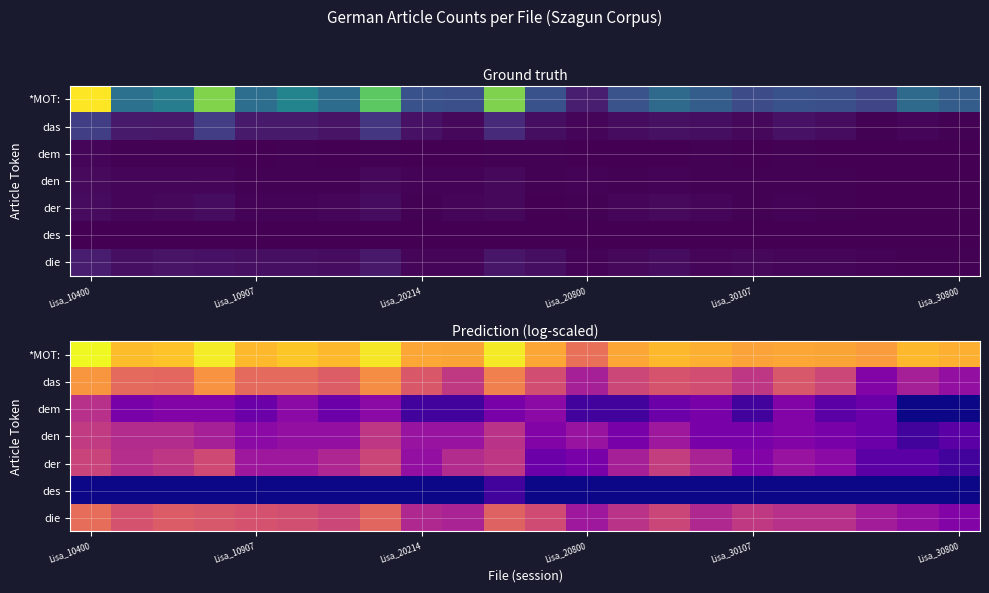

What is the difference between the maximum and minimum values in the des series?

0.7